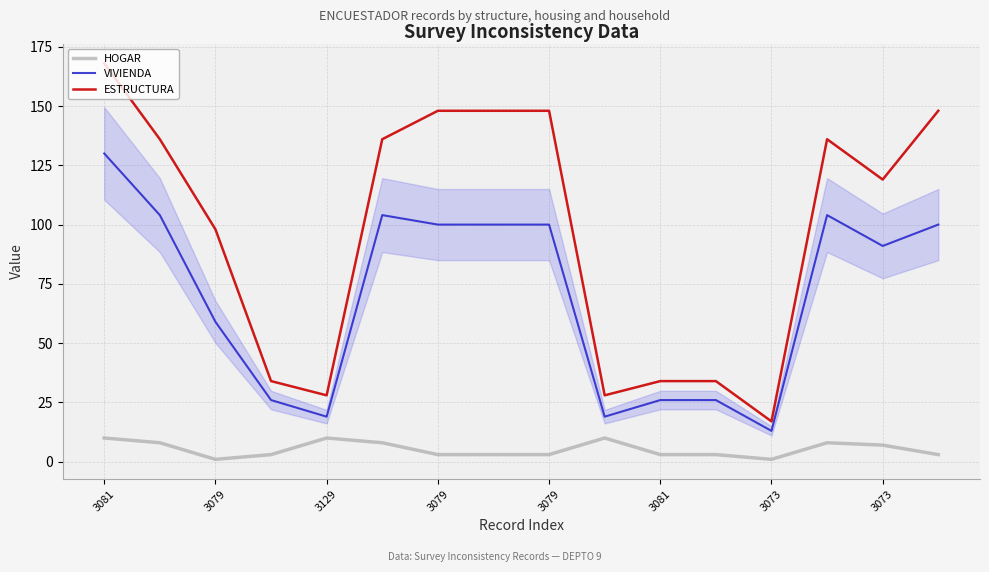

True or false: HOGAR and ESTRUCTURA intersect in this chart.

False